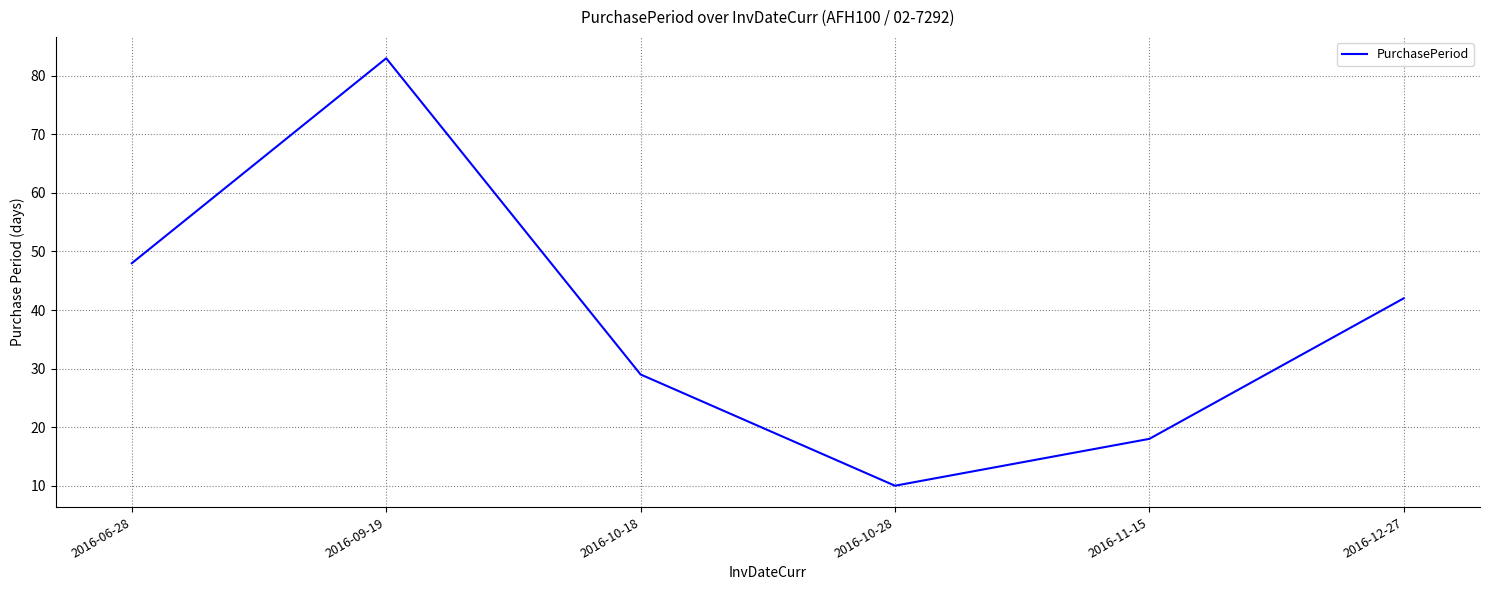

What is the change in value from 2016-06-28 to 2016-10-18?

-19